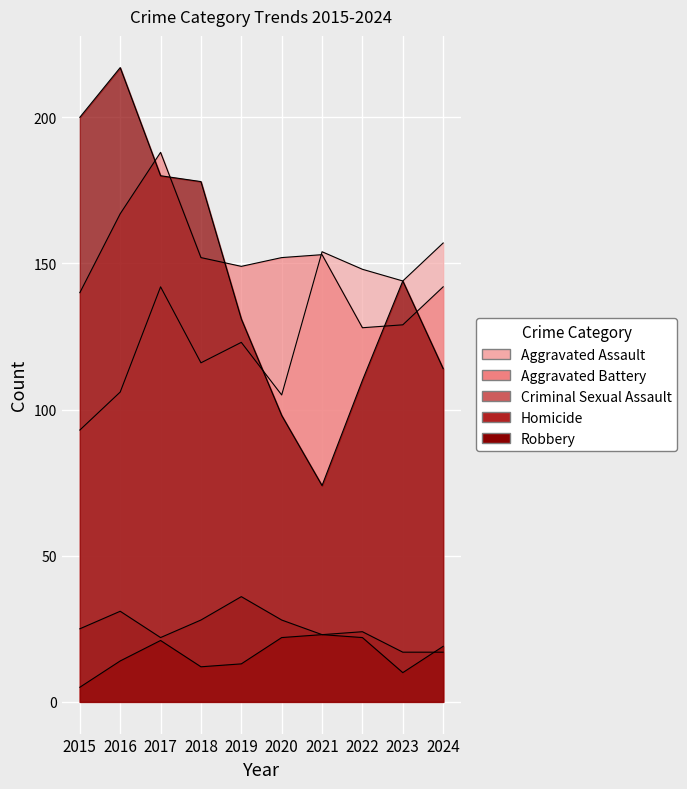

What is the value of the Robbery point at the 2nd from the left?

217